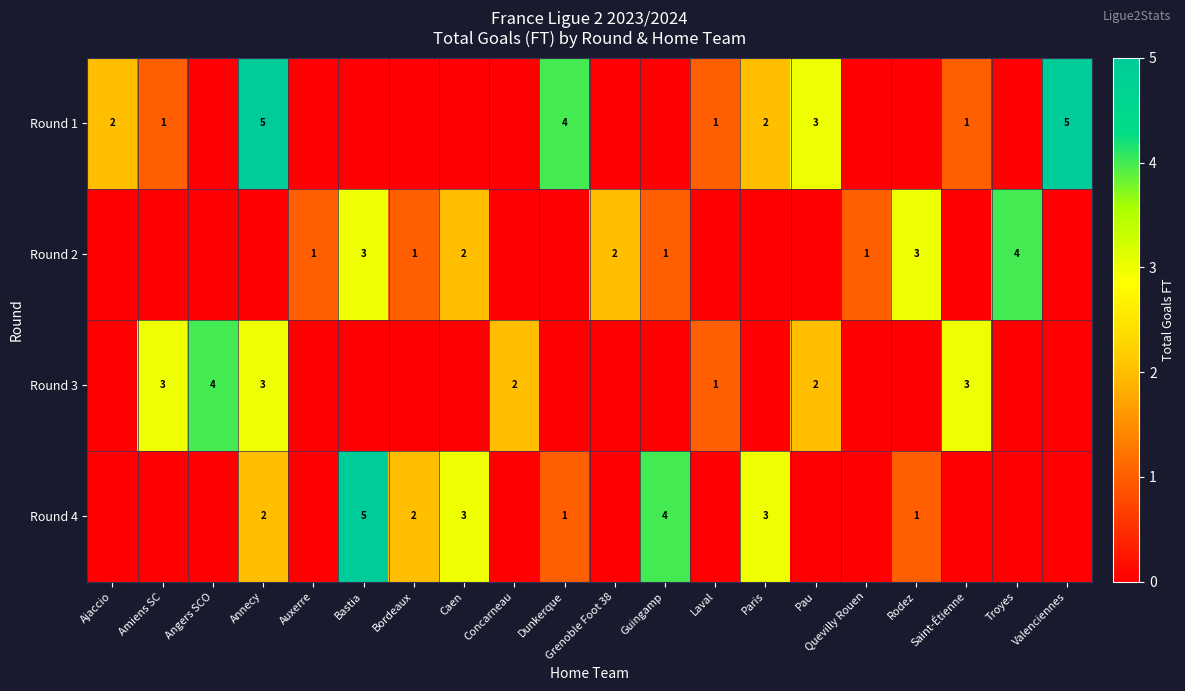

The value of Round 4 at Paris is 5. True or false?

False